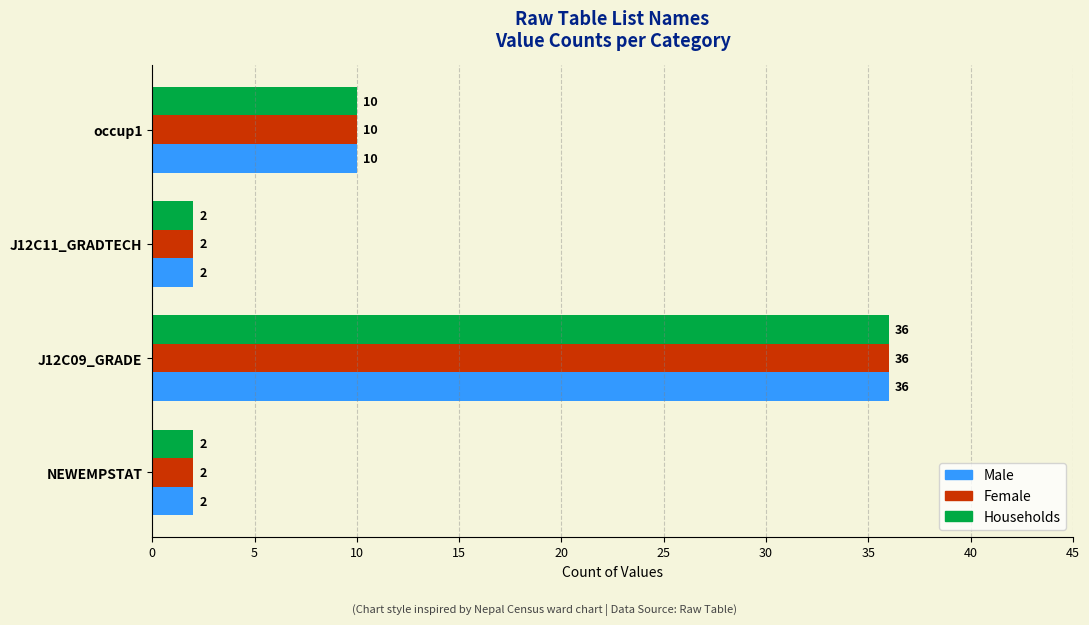

What is the maximum value for Households?

36